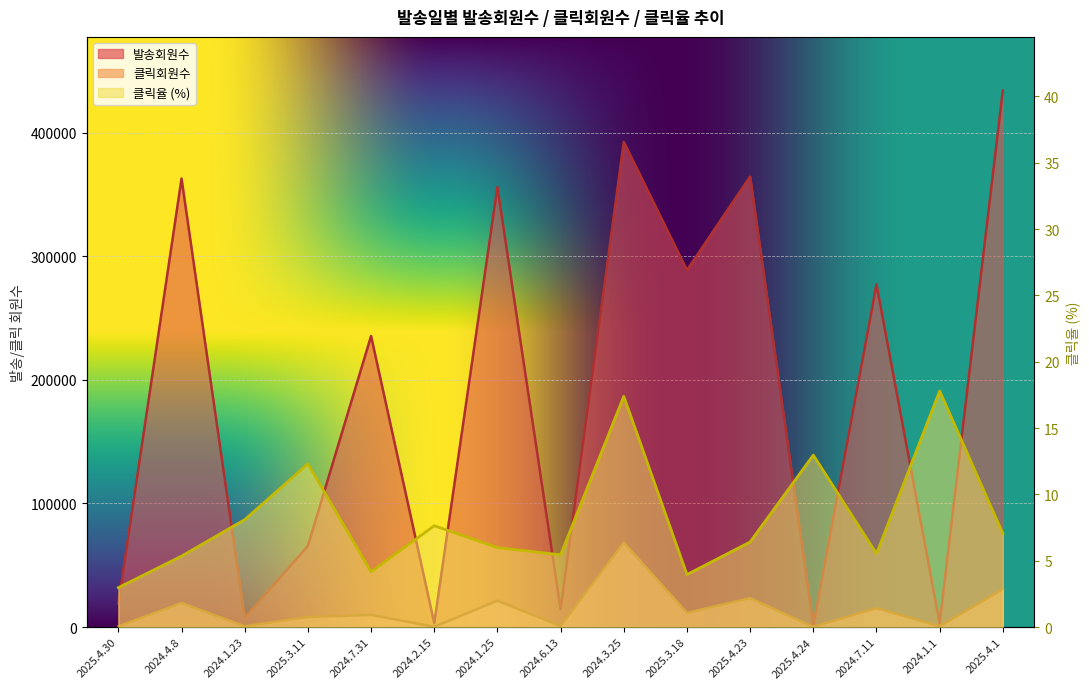

How many series are shown in this chart?

3